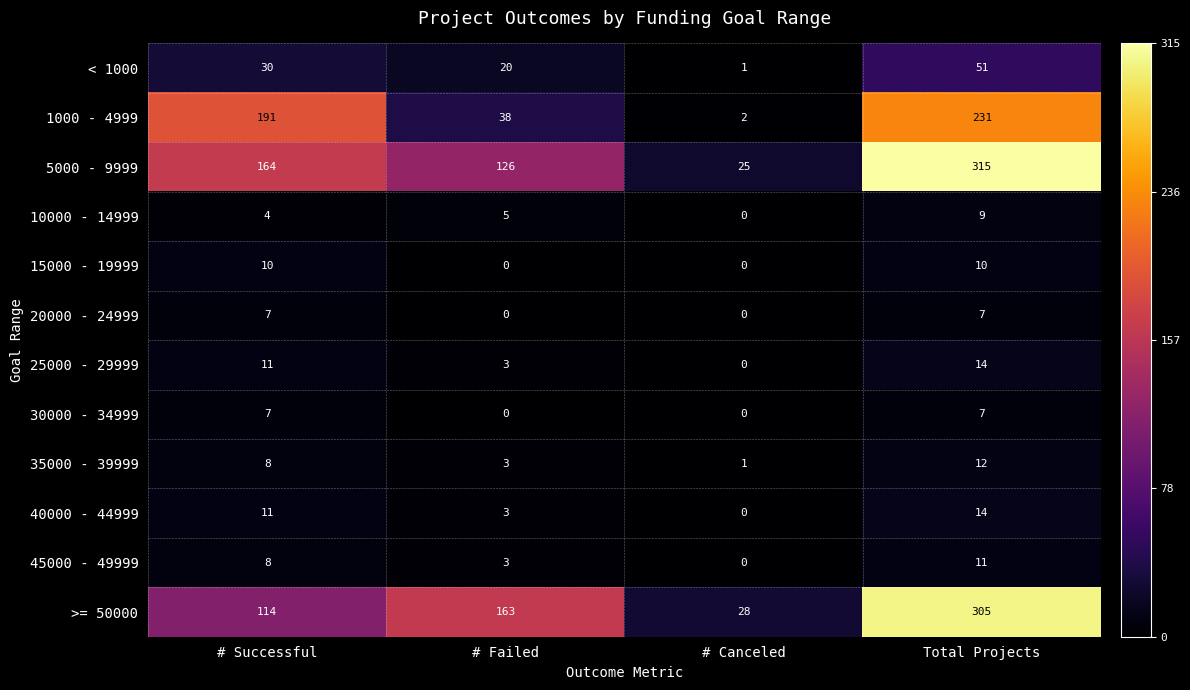

Count the number of categories in the chart.

4